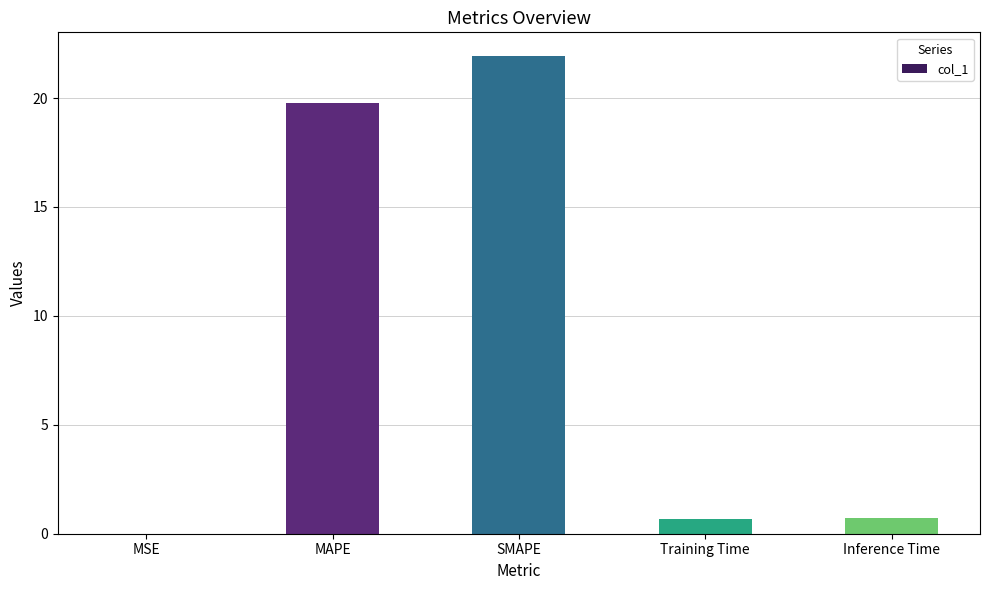

What value does the data have at MAPE?

19.8